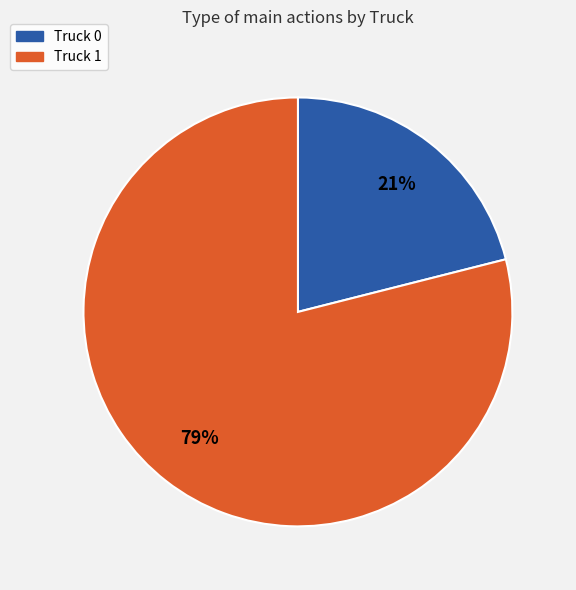

To the nearest percent, what portion does Truck 1 represent?

79%